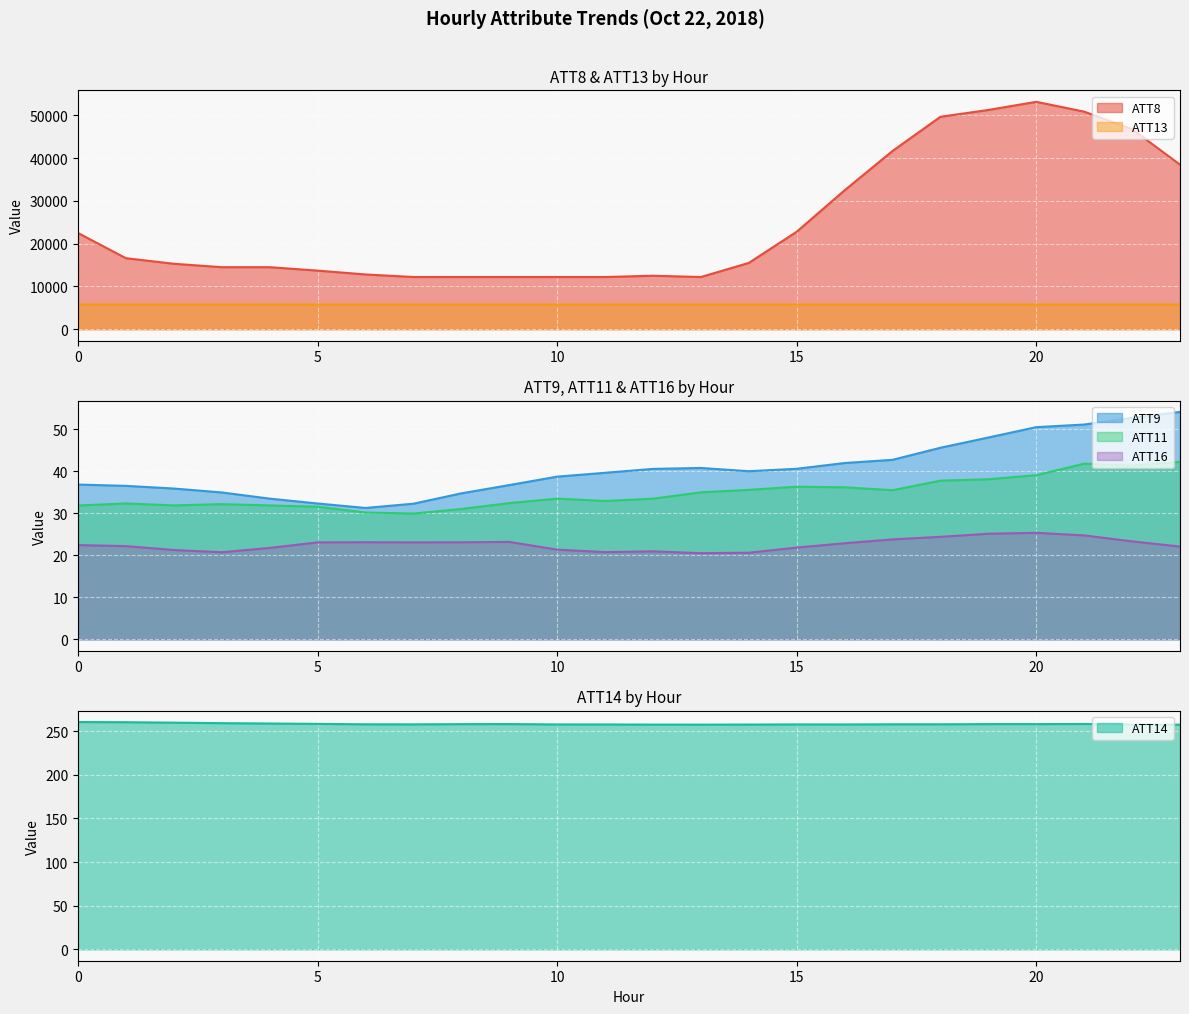

How many lines are shown in the chart?

6